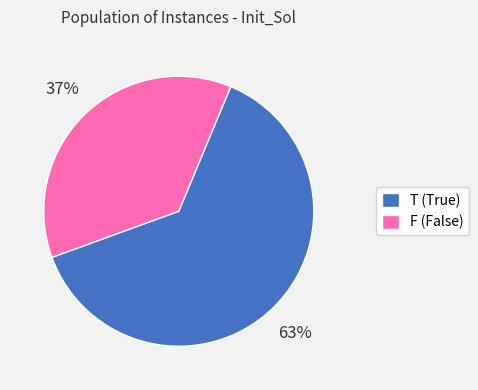

What percentage is the T slice, to the nearest percent?

63%